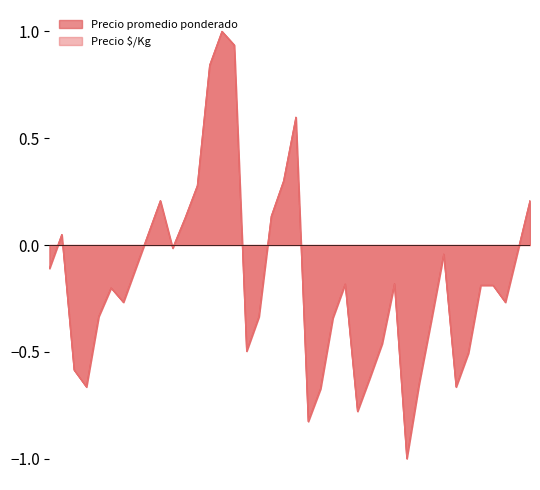

At 2020-12-28, list the series in order from largest to smallest.

Precio á/Kg, Precio promedio ponderado